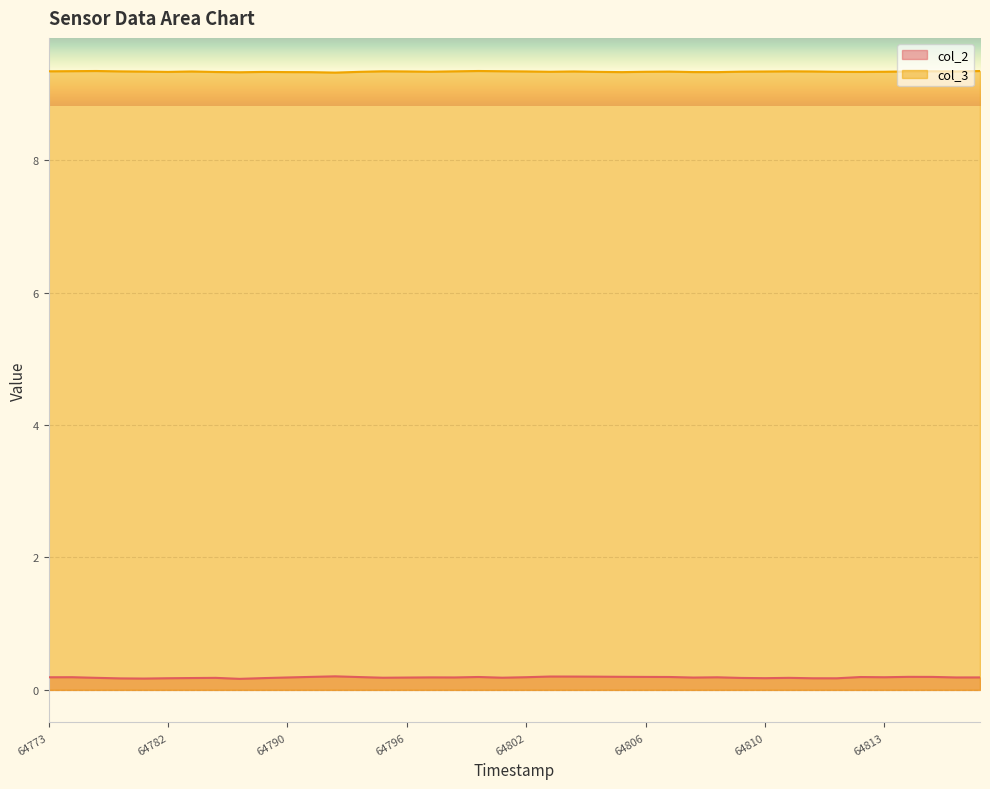

What is the difference between the highest and lowest values at 19?

9.2